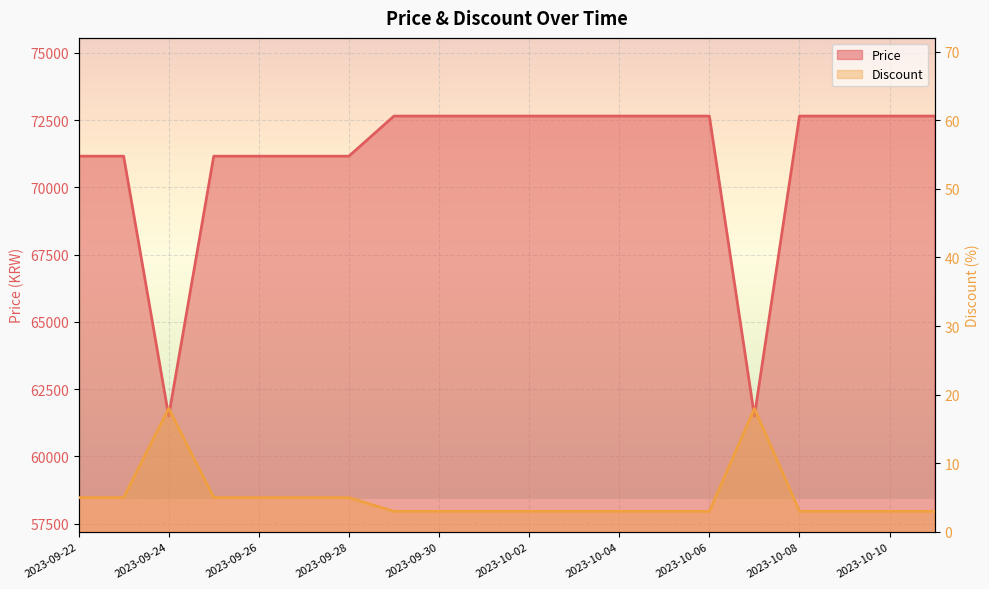

What is the value of the Discount point at the 18th from the left?

3